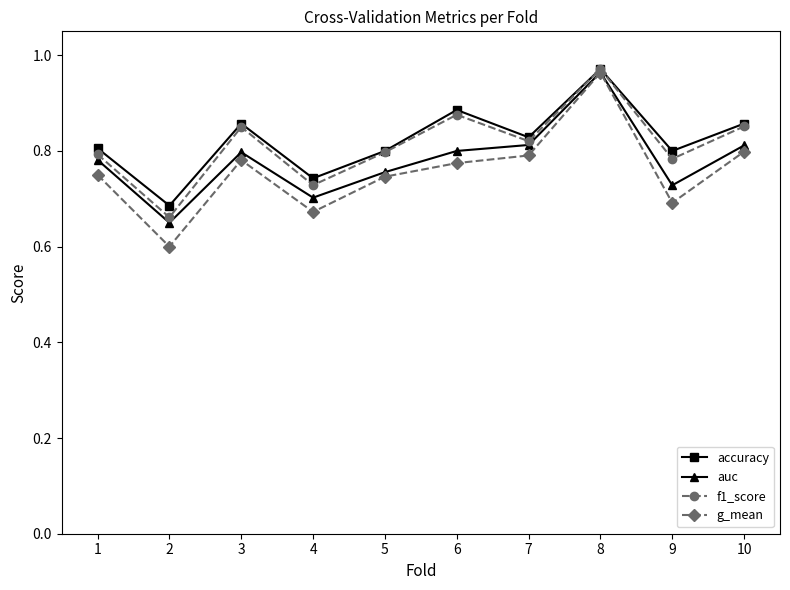

True or false: auc has a value of 0.7 at 9.

True